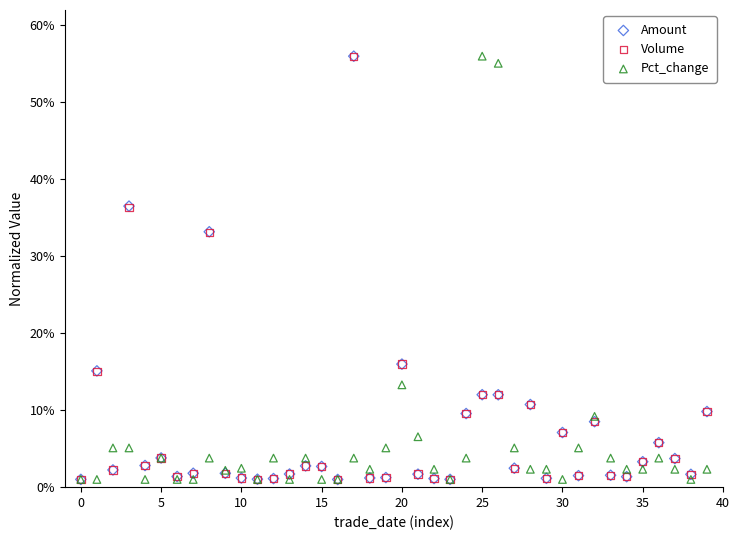

What are all the series names shown in the legend?

Amount, Volume, Pct_change